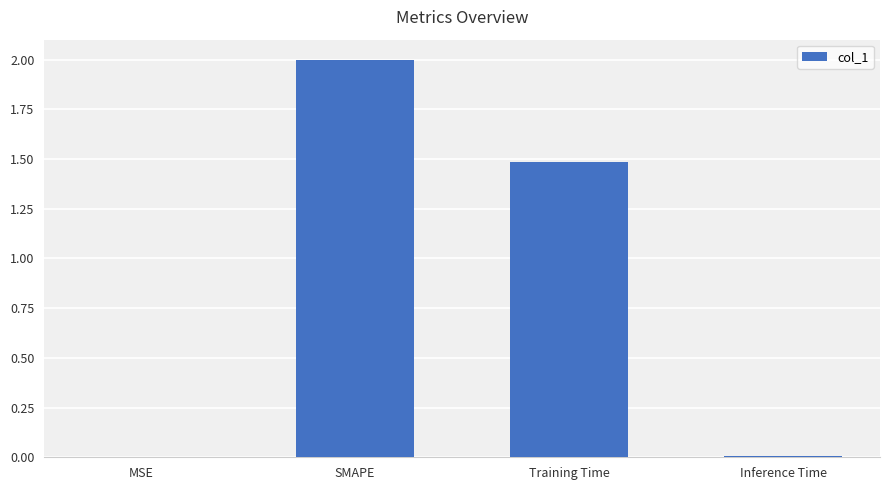

What is the difference between the values at SMAPE and Inference Time?

2.0